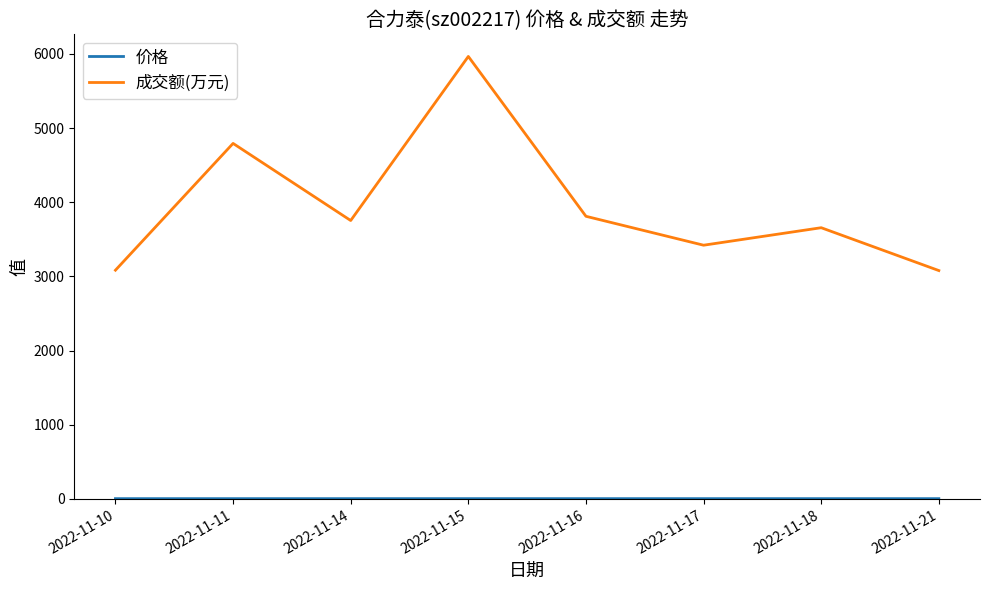

Which series has the largest range (max minus min)?

成交额(万元)